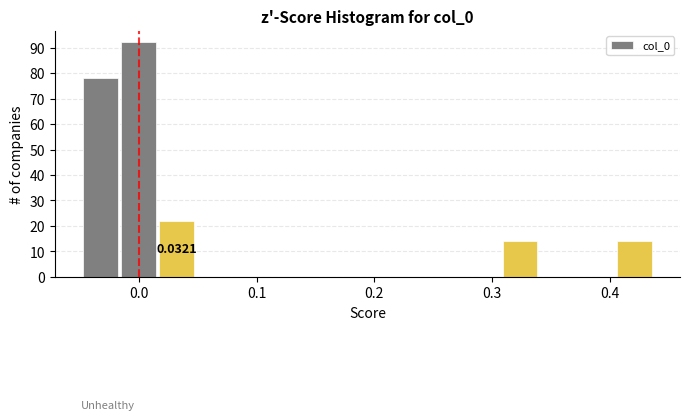

Read against the x-axis, roughly where is the centre of the tallest bar?

0.00